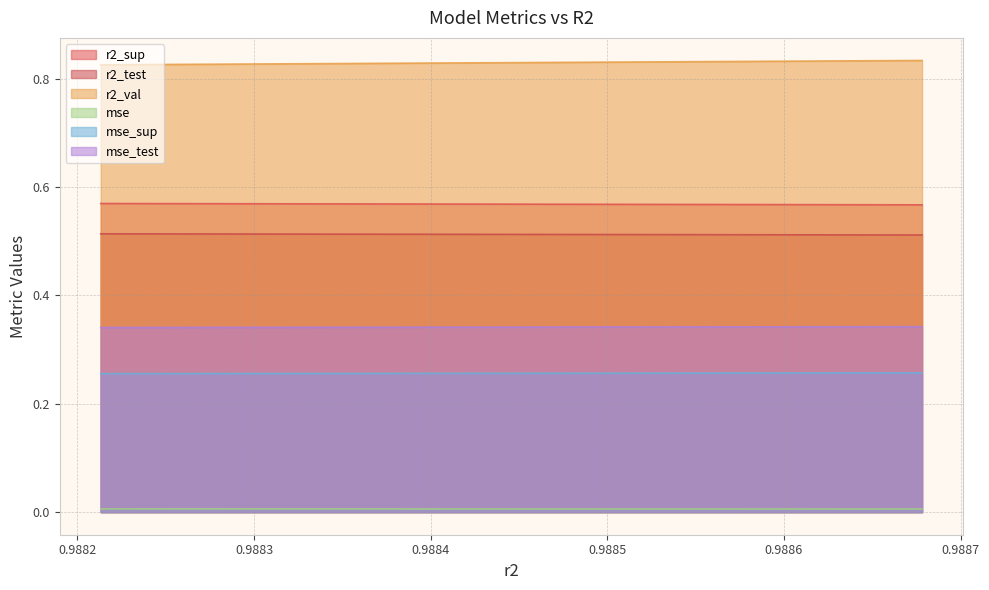

Between model_4_5_4 and model_4_5_6, which is larger?

model_4_5_6